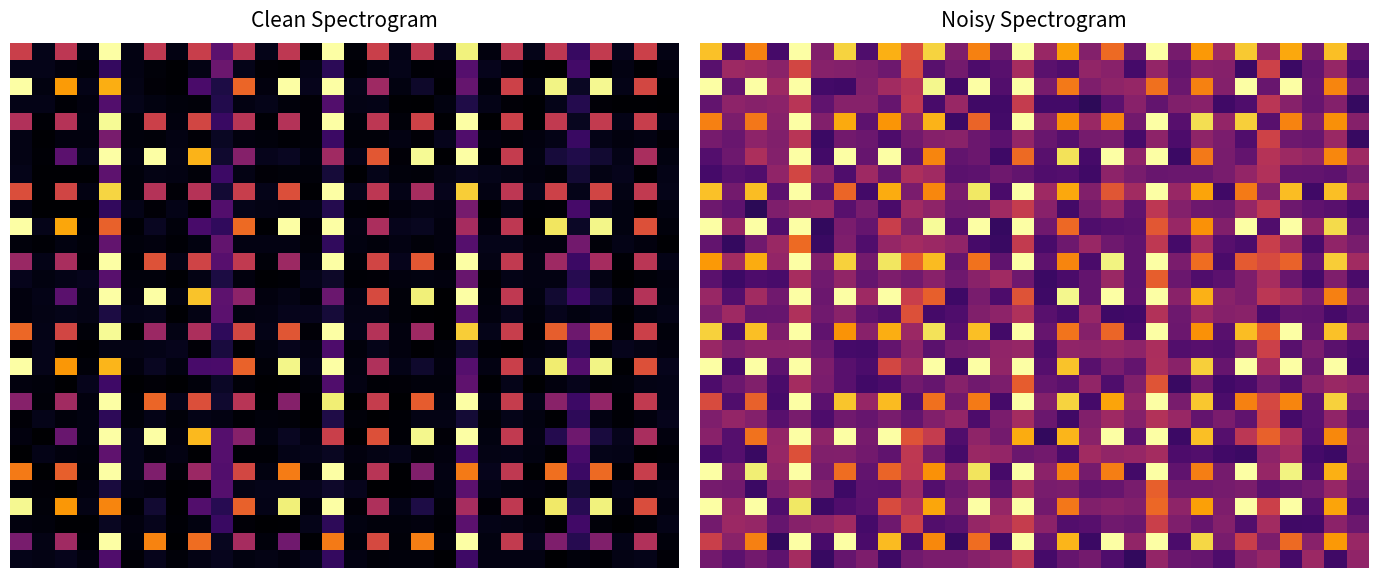

What is the minimum value shown in the chart?

0.2